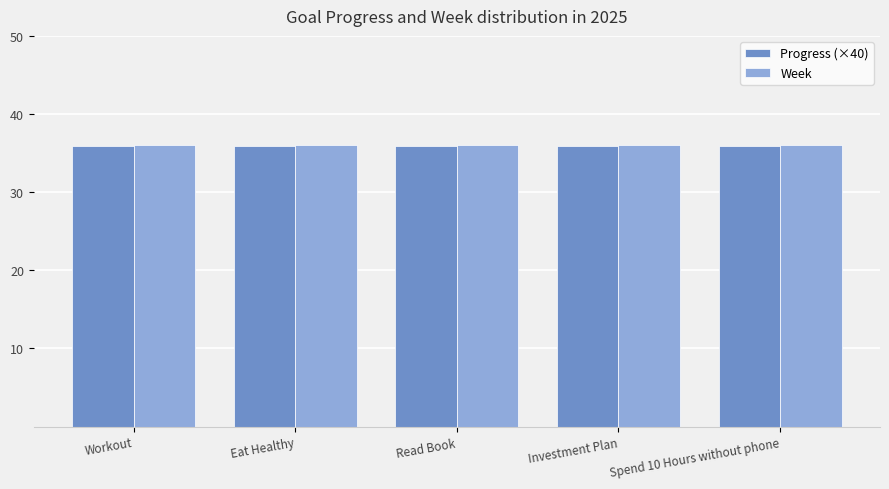

What is the total value across all series at Read Book?

71.9